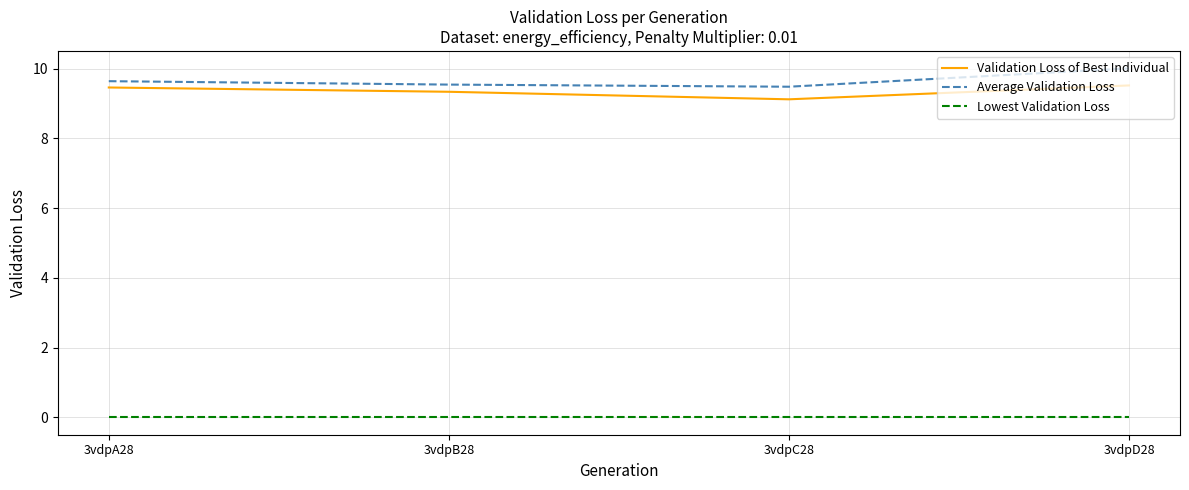

What is the greatest value displayed?

10.0